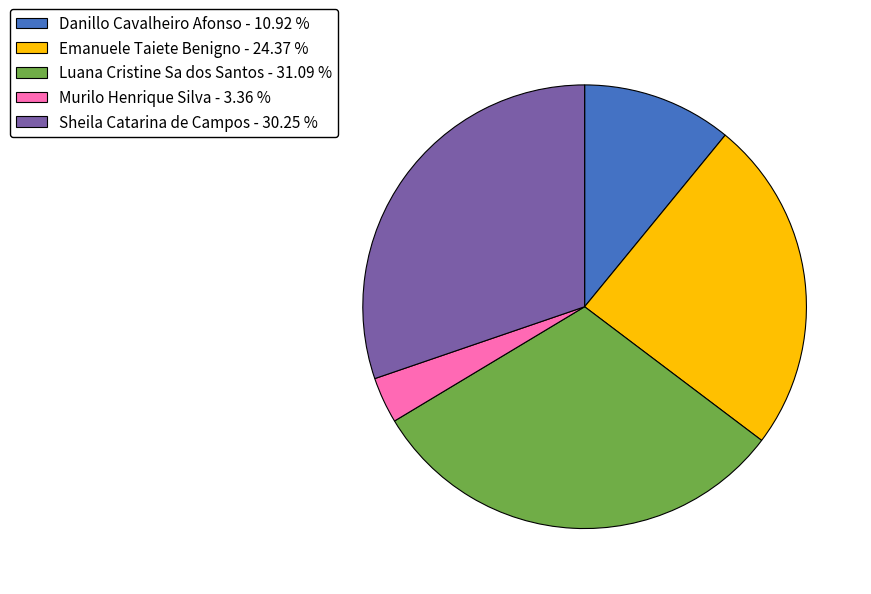

Does Murilo Henrique Silva account for over 50% of the chart?

No